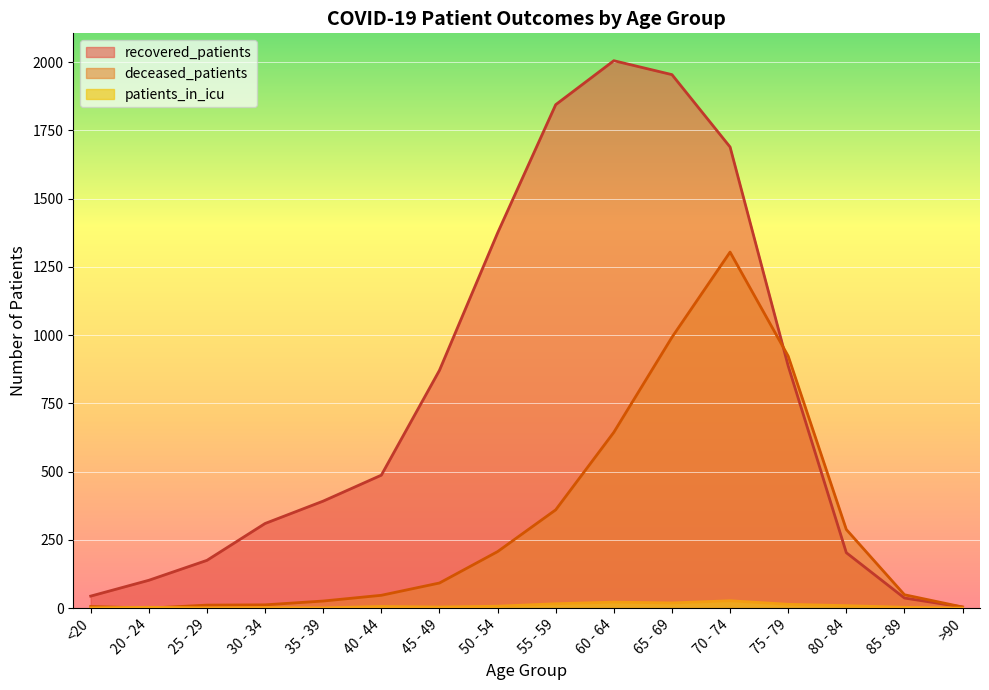

Rank the categories by patients_in_icu value from highest to lowest.

70 - 74, 60 - 64, 65 - 69, 55 - 59, 75 - 79, 80 - 84, 50 - 54, 40 - 44, 45 - 49, 20 - 24, 85 - 89, 30 - 34, <20, 25 - 29, 35 - 39, >90